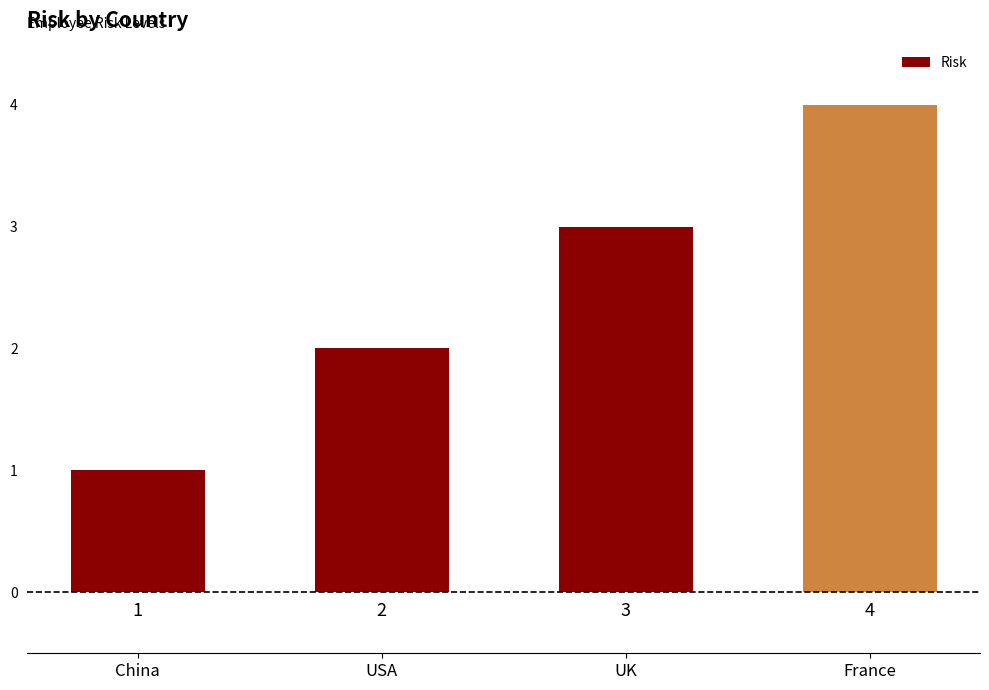

Rank the categories by value from highest to lowest.

France, UK, USA, China